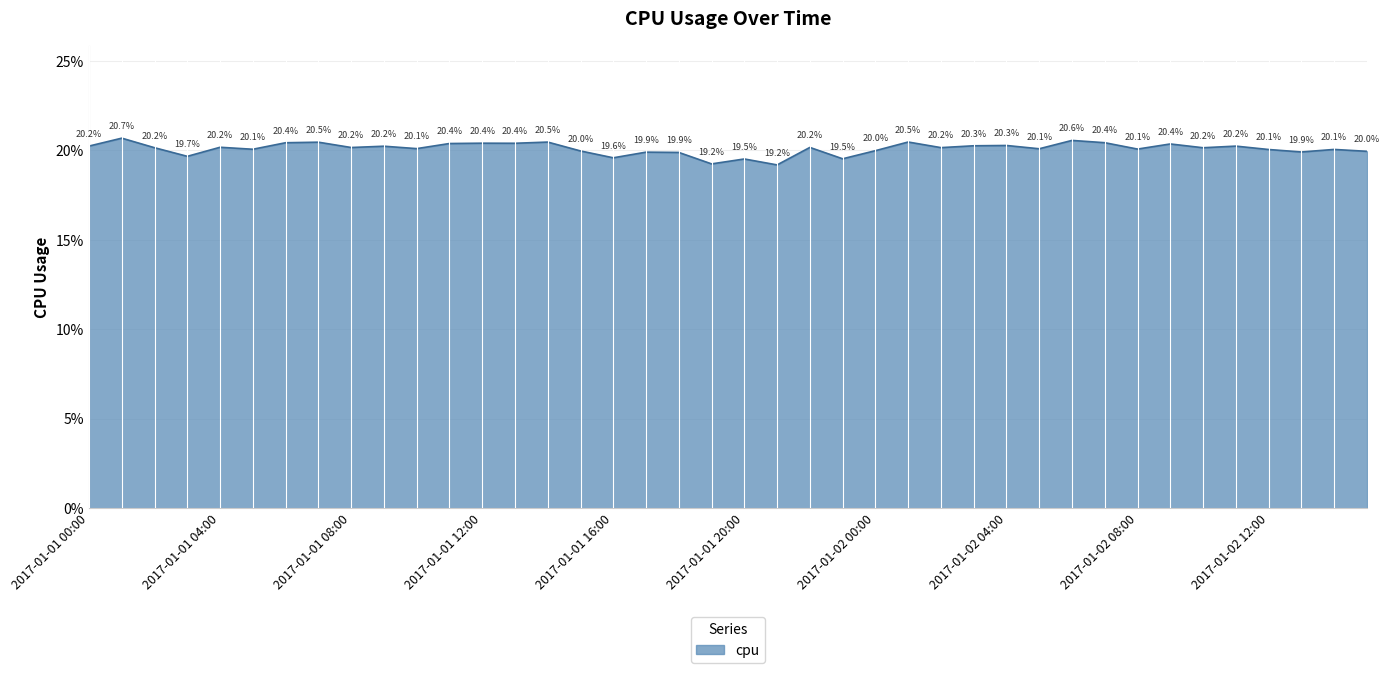

Which label corresponds to the largest value in the chart?

2017-01-01 01:00